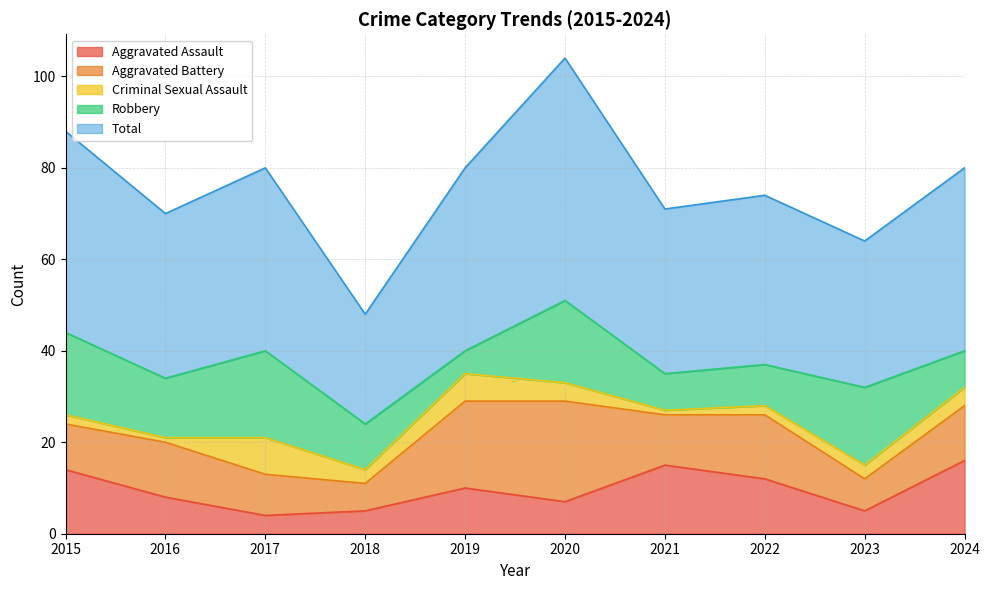

Where is the first local maximum for Criminal Sexual Assault?

2017